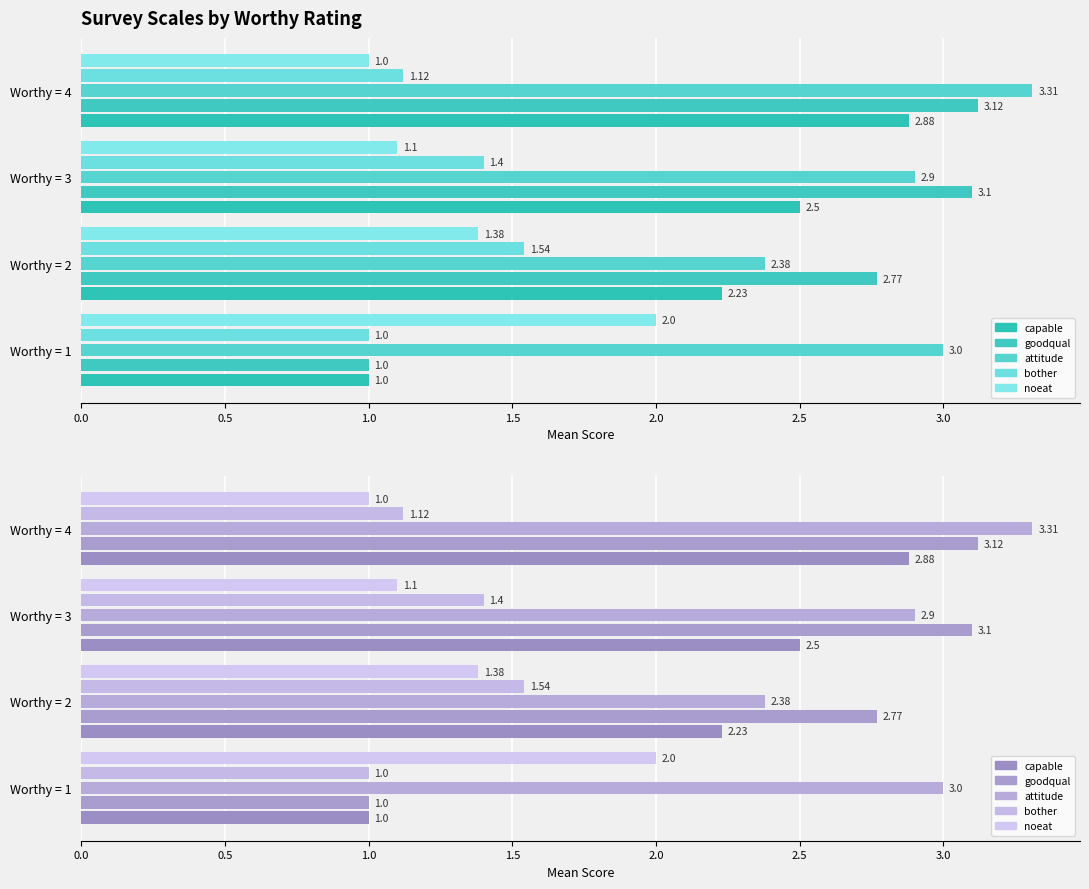

Reading left to right, list all the values displayed in this chart.

capable: 1.0	2.2	2.5	2.9
goodqual: 1.0	2.8	3.1	3.1
attitude: 3.0	2.4	2.9	3.3
bother: 1.0	1.5	1.4	1.1
noeat: 2.0	1.4	1.1	1.0